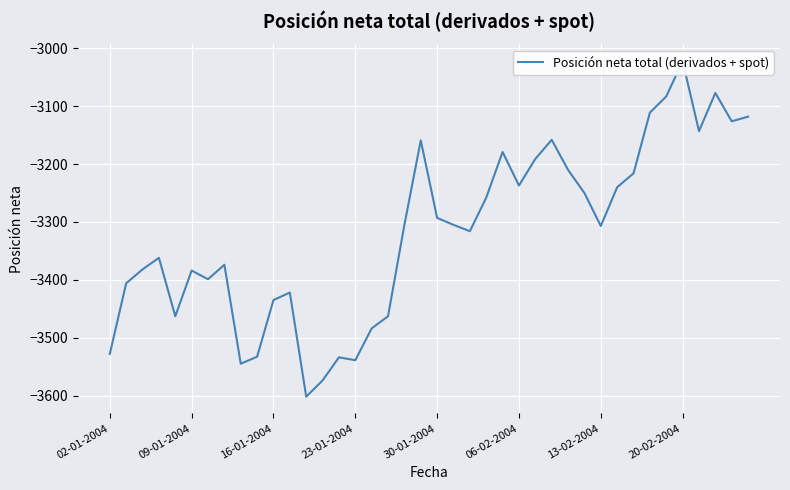

What is the minimum value shown in the chart?

-3602